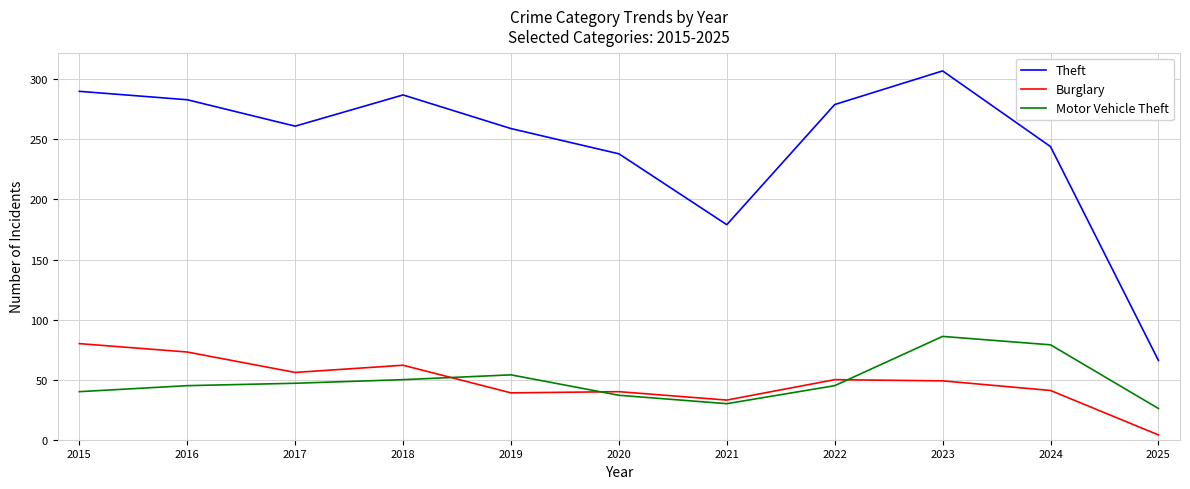

At which label is Theft closest to 186?

2021